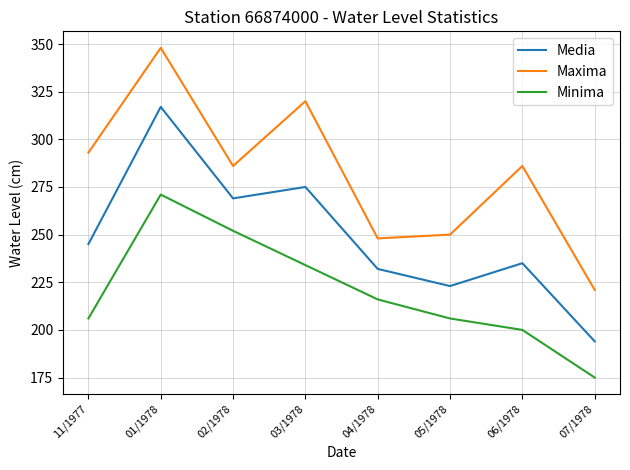

How many lines are shown in the chart?

3